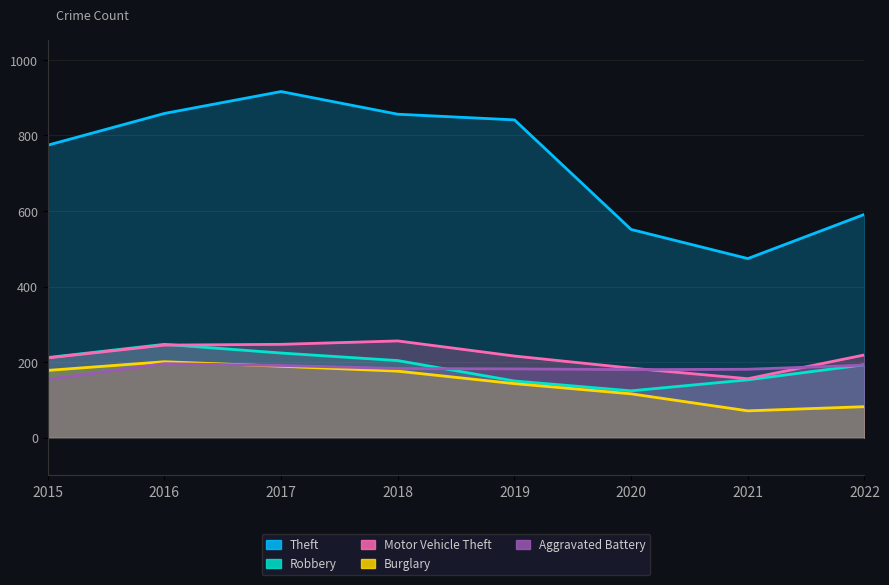

What is the total value across all series at 2018?

1675